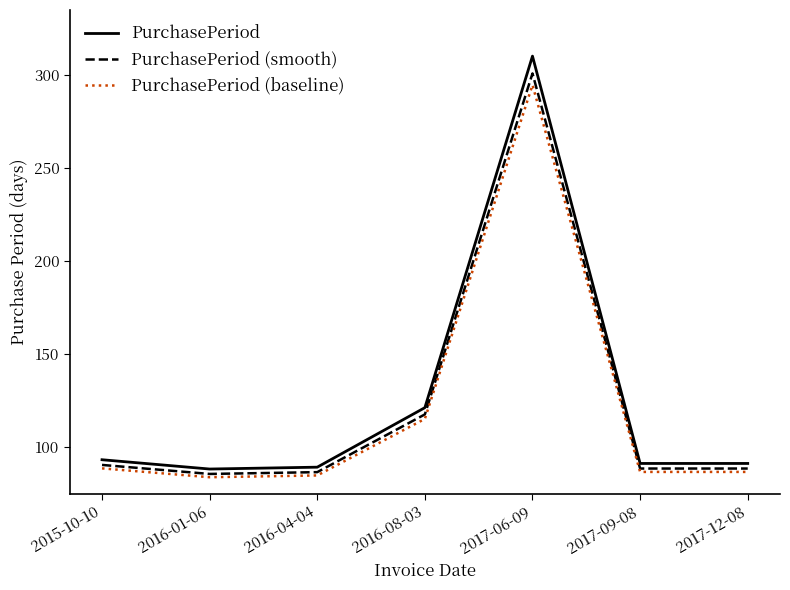

Where is PurchasePeriod nearest to the value 199?

2016-08-03